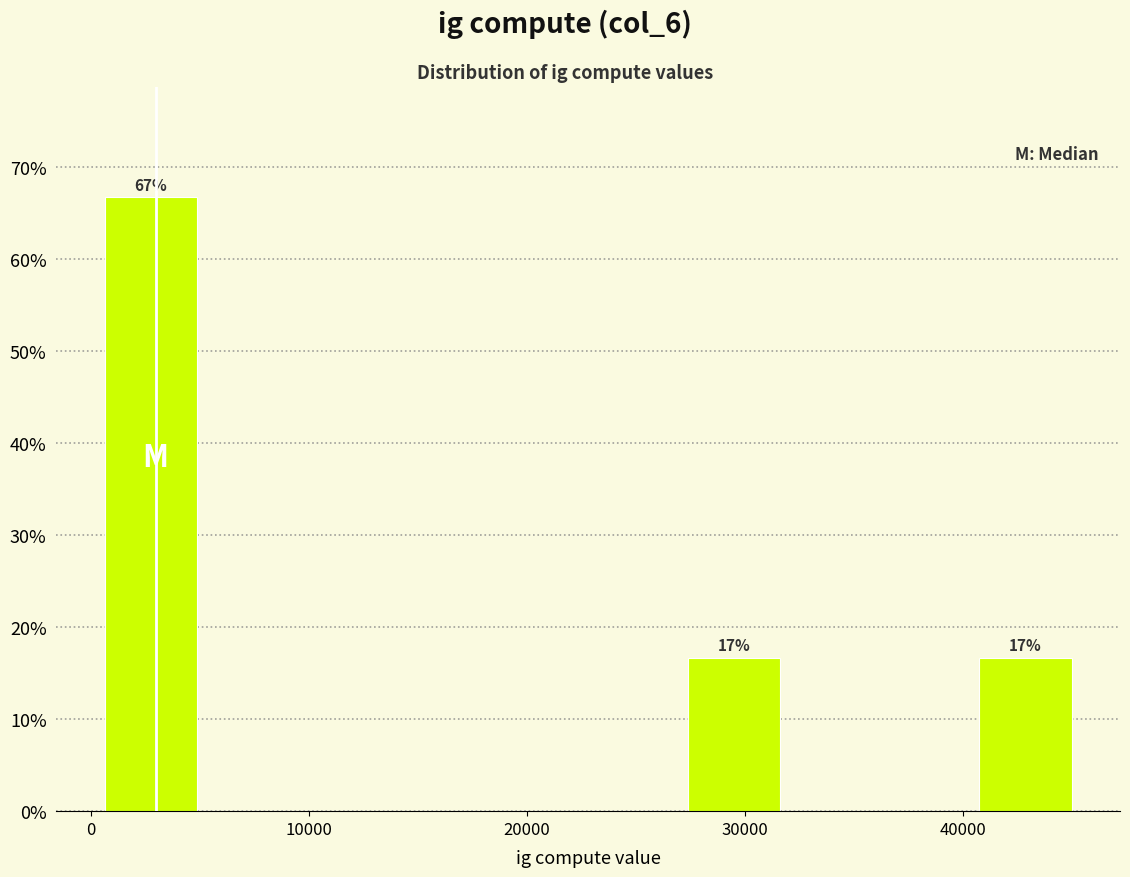

Which range on the x-axis has the tallest bar?

1000 to 5000